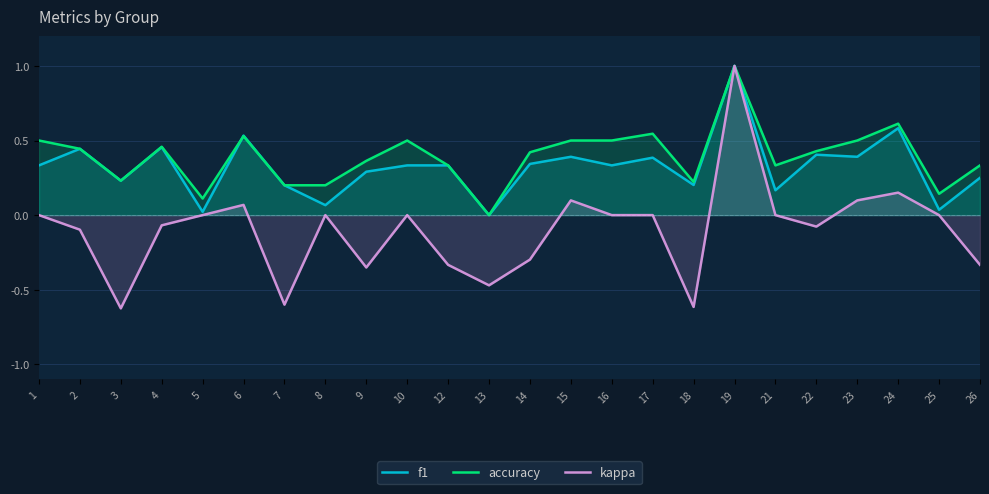

What is the total value across all series at 12?

0.3